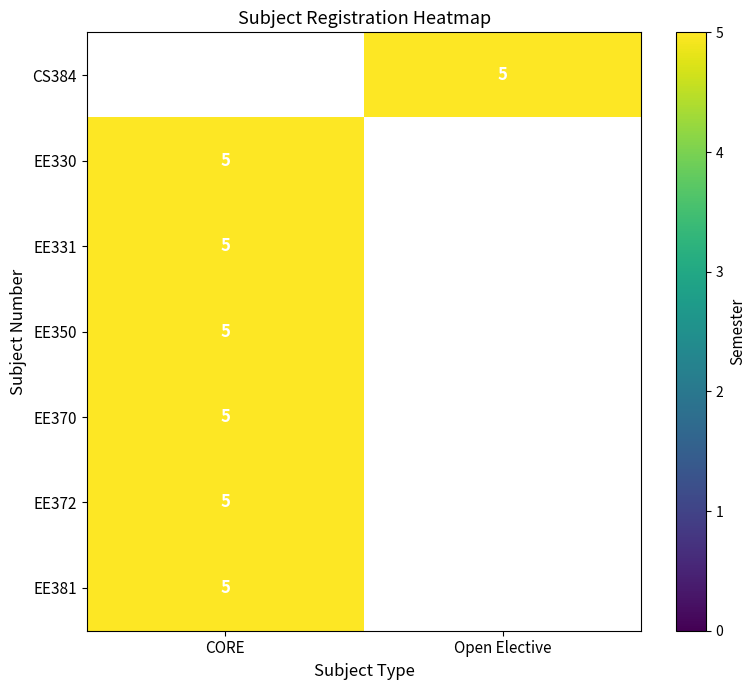

Rank the categories by EE372 value from lowest to highest.

CORE, Open Elective